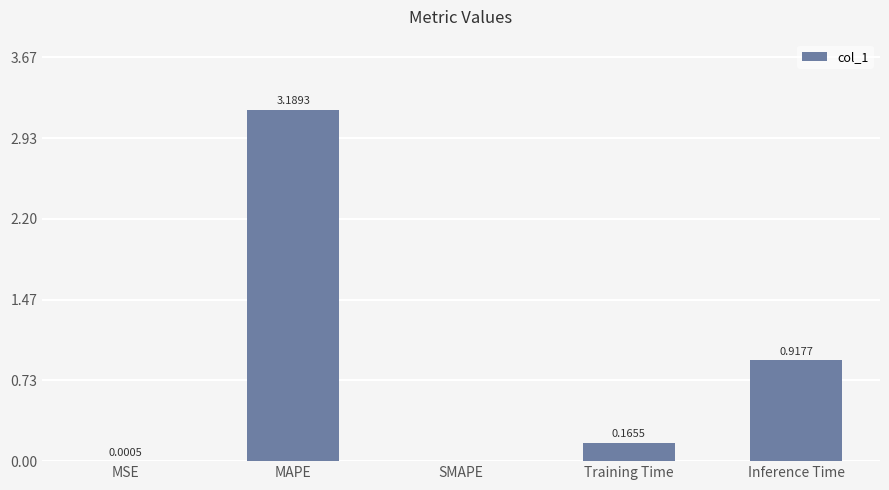

How many values are above zero?

4